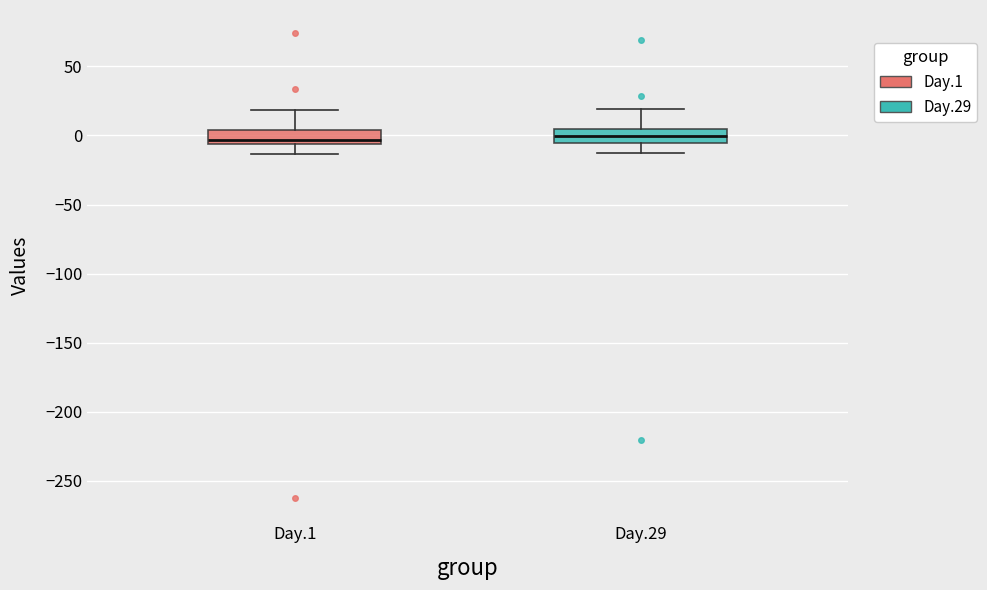

Reading left to right, transcribe this box plot: for each box, give where its median line is, the range the box spans, and where its two whiskers end, as read against the y-axis. The values are not printed on the chart, so give them approximately, as read against the axis.

Day.1: median -5 (just above the box's lower edge), box -5 to 5, whiskers -15 to 20
Day.29: median 0, box -5 to 5, whiskers -10 to 20